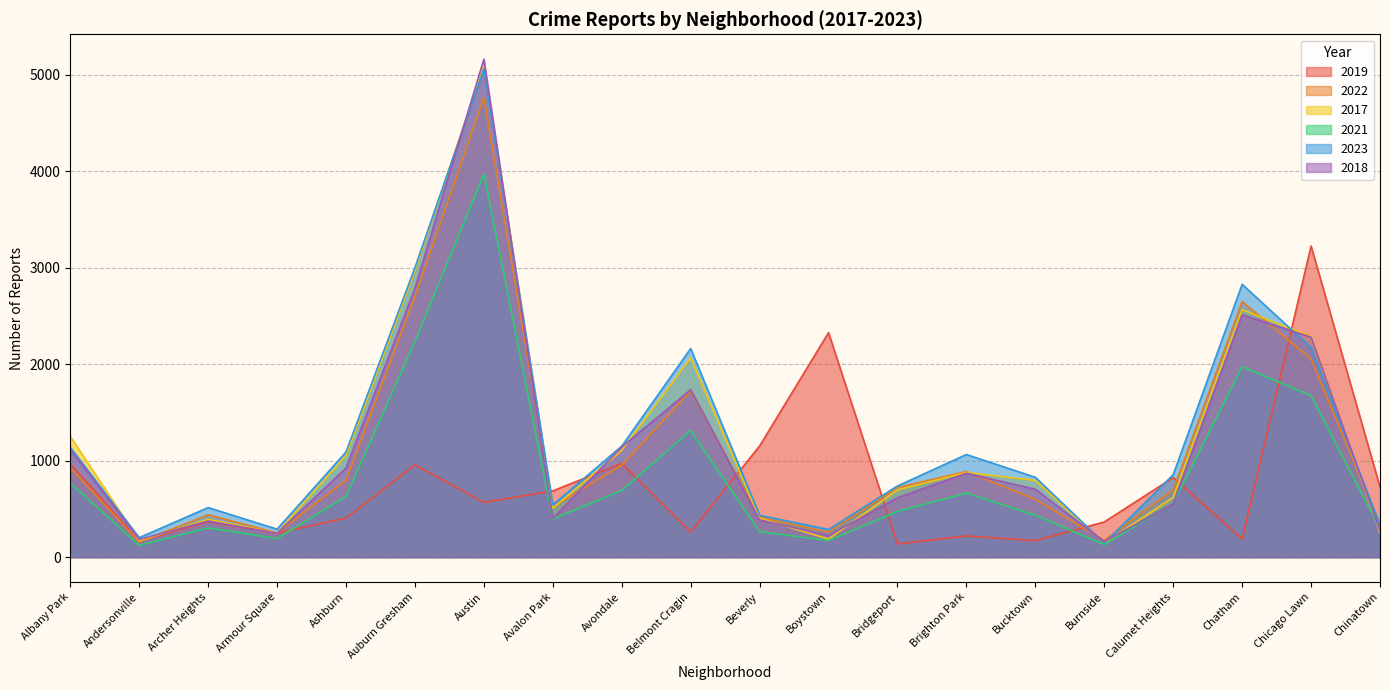

At which category does 2017 reach its first local peak?

Archer Heights